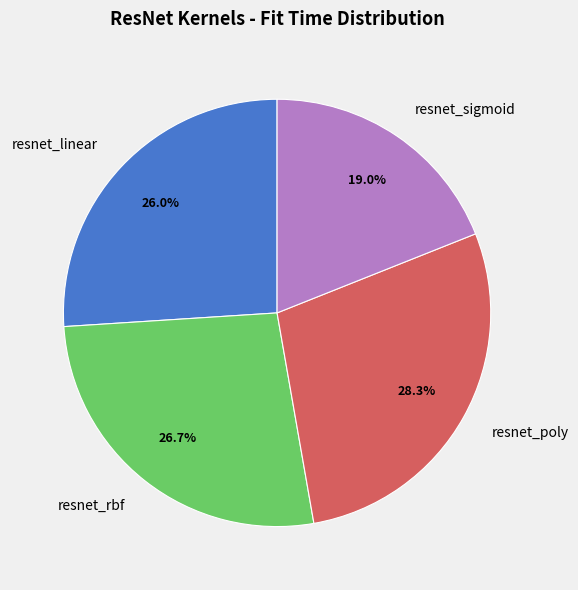

Does any single category account for the majority?

No